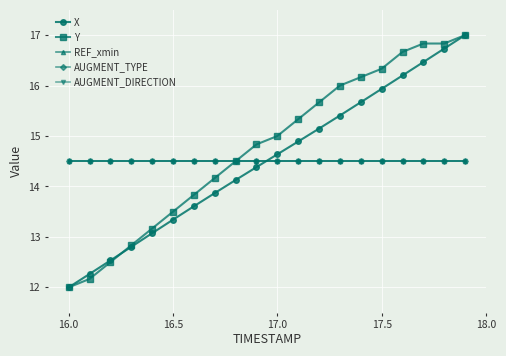

Which series has the largest range (max minus min)?

X